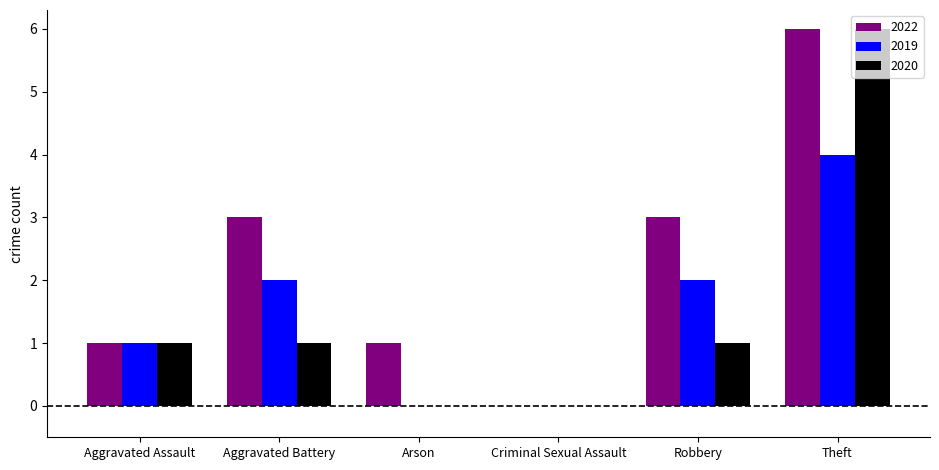

What value does the 2019 series have at Aggravated Assault?

1